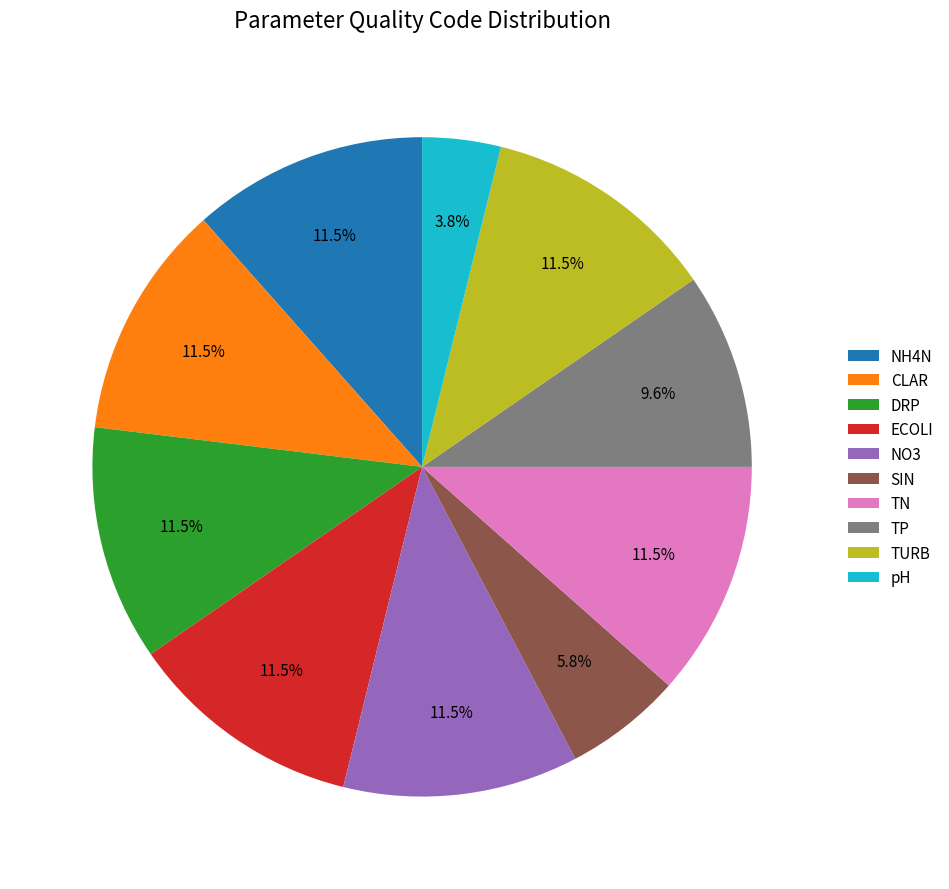

Does any single category account for the majority?

No